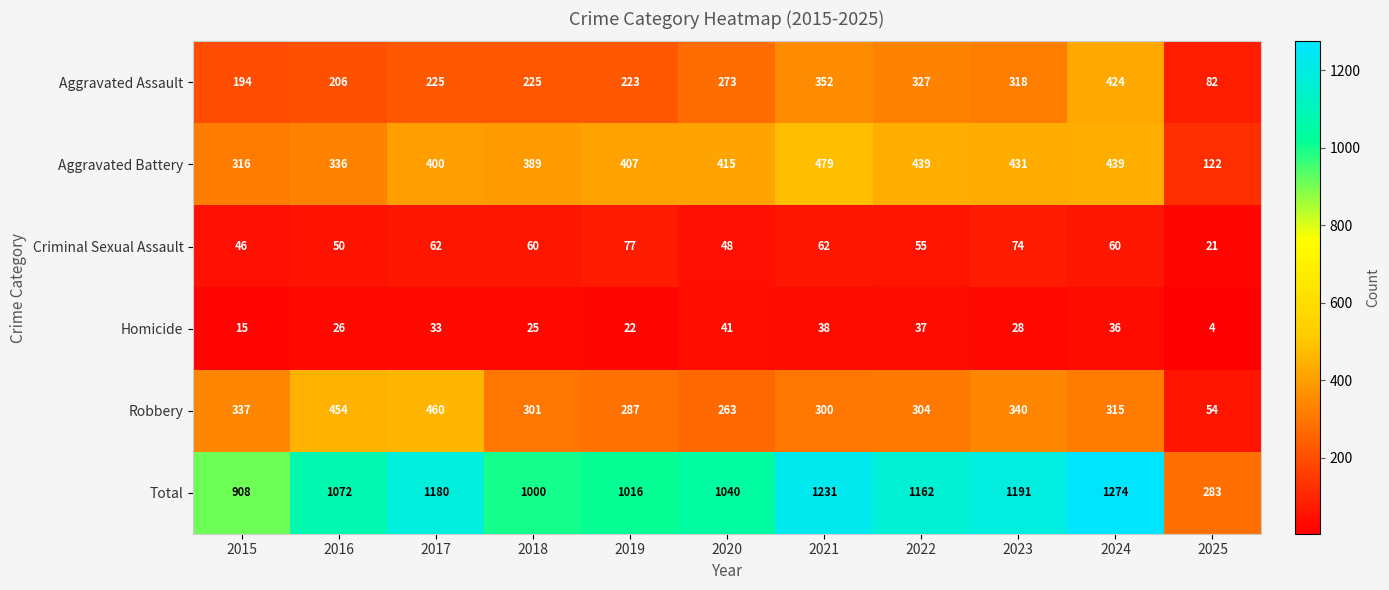

The Robbery series shows 460 at 2017. True or false?

True